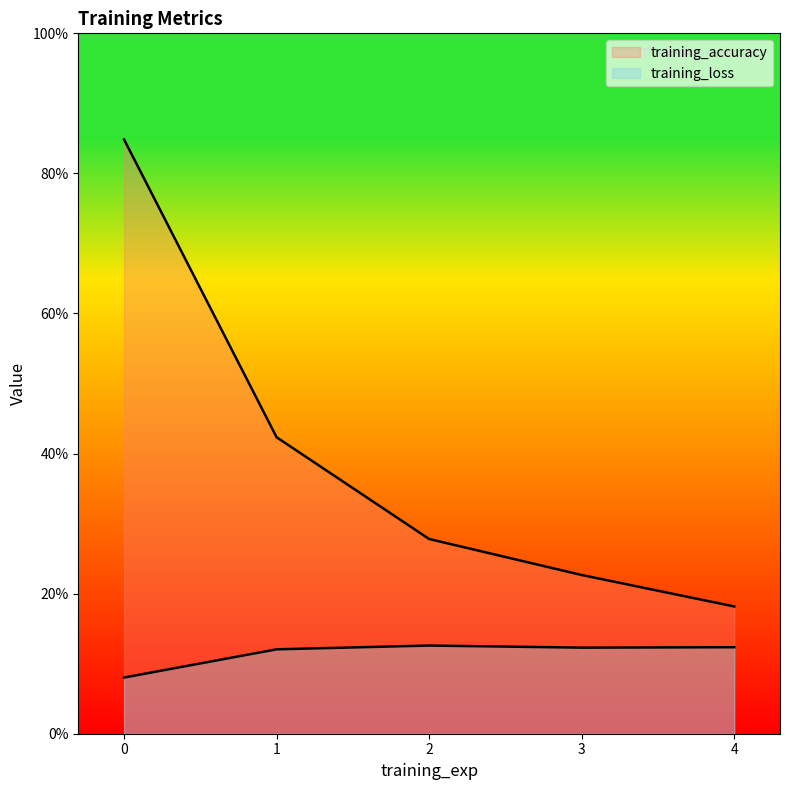

The value of training_accuracy at 1 is 0.7. True or false?

False